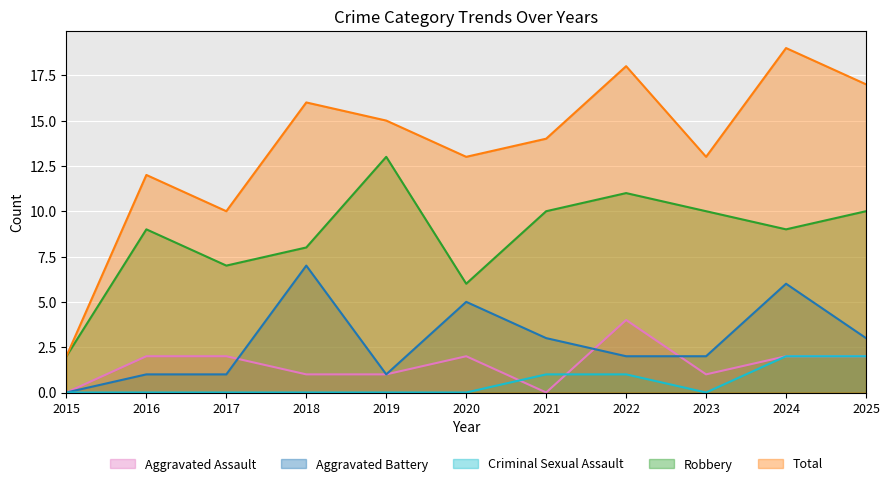

At which category is the sum across all series the highest?

2024